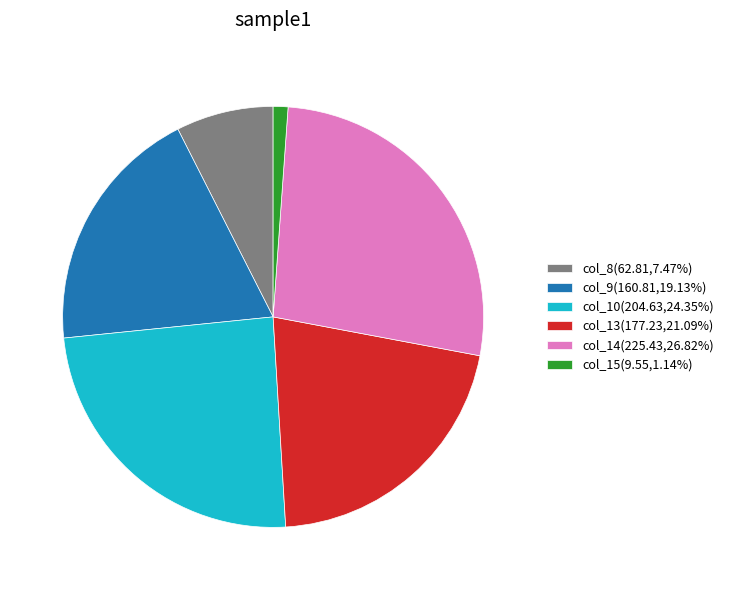

Is there a majority slice in this chart?

No